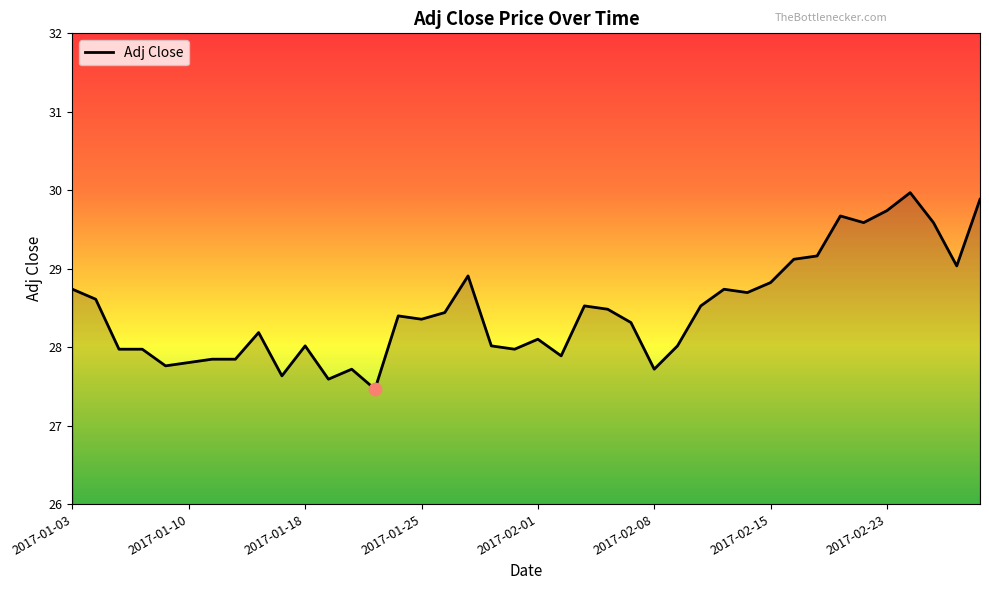

What is the greatest value displayed?

30.0